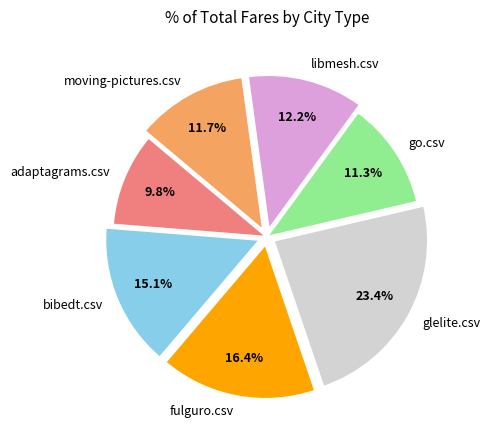

What is the ratio of the value at moving-pictures.csv to the value at go.csv?

1.0